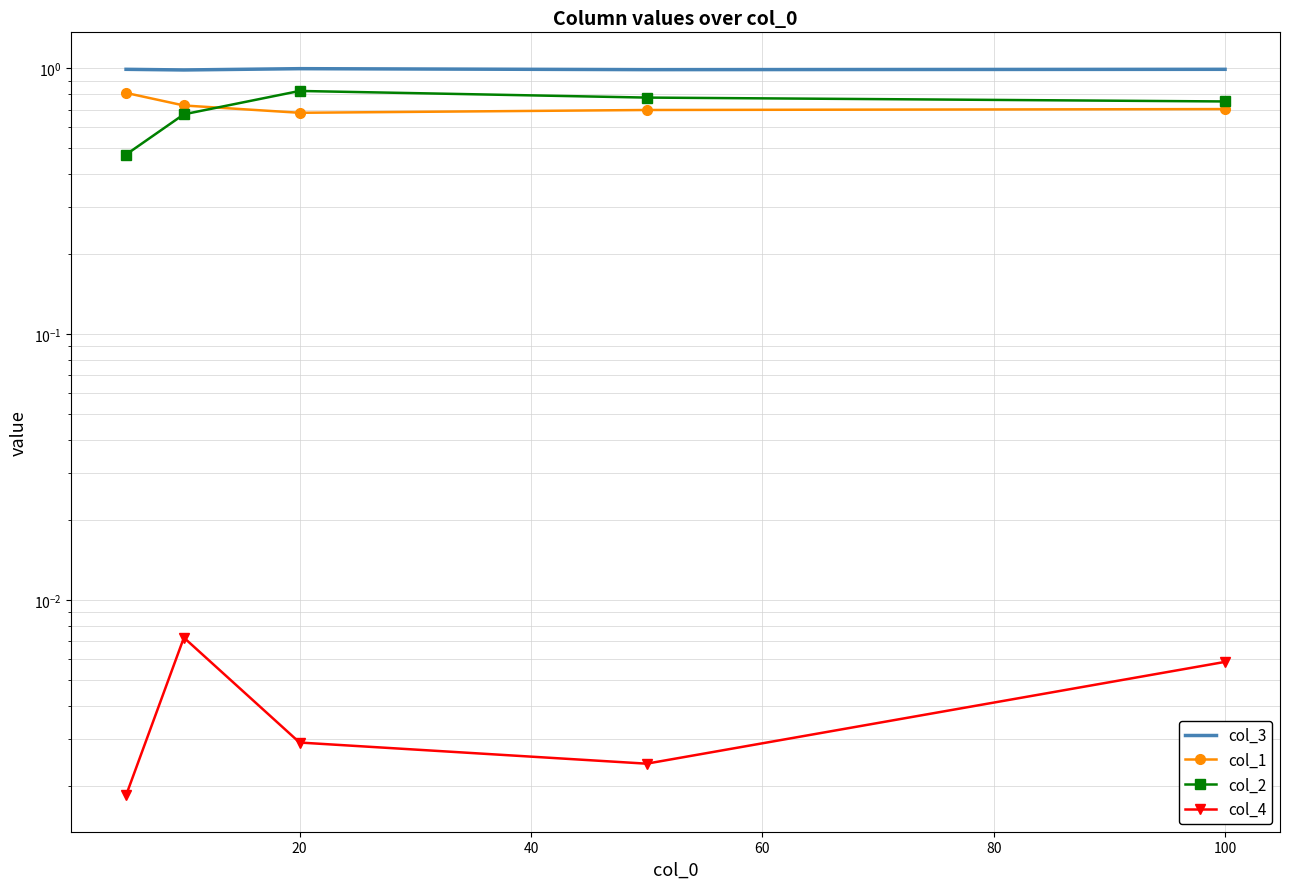

Which has a higher value, 80 or 0?

80